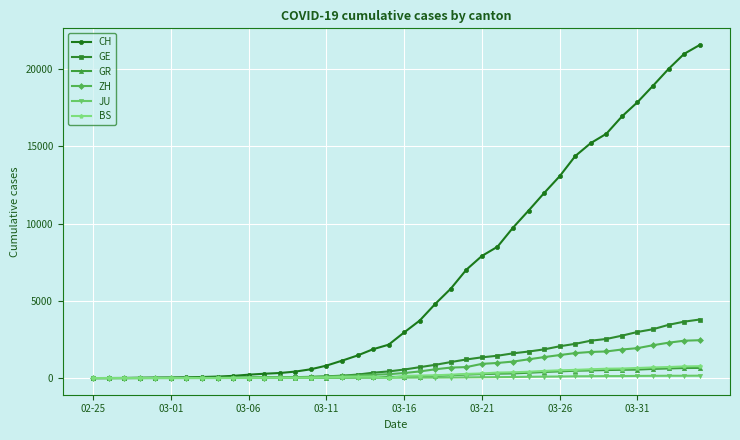

How many distinct data groups are displayed?

6